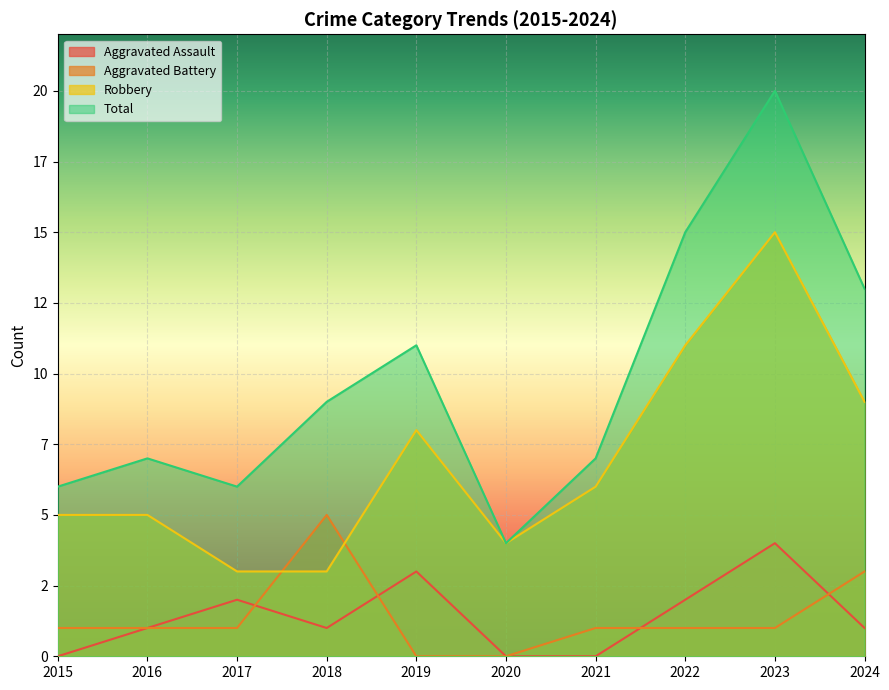

In Total, how many points are higher than both neighbors (excluding endpoints)?

3